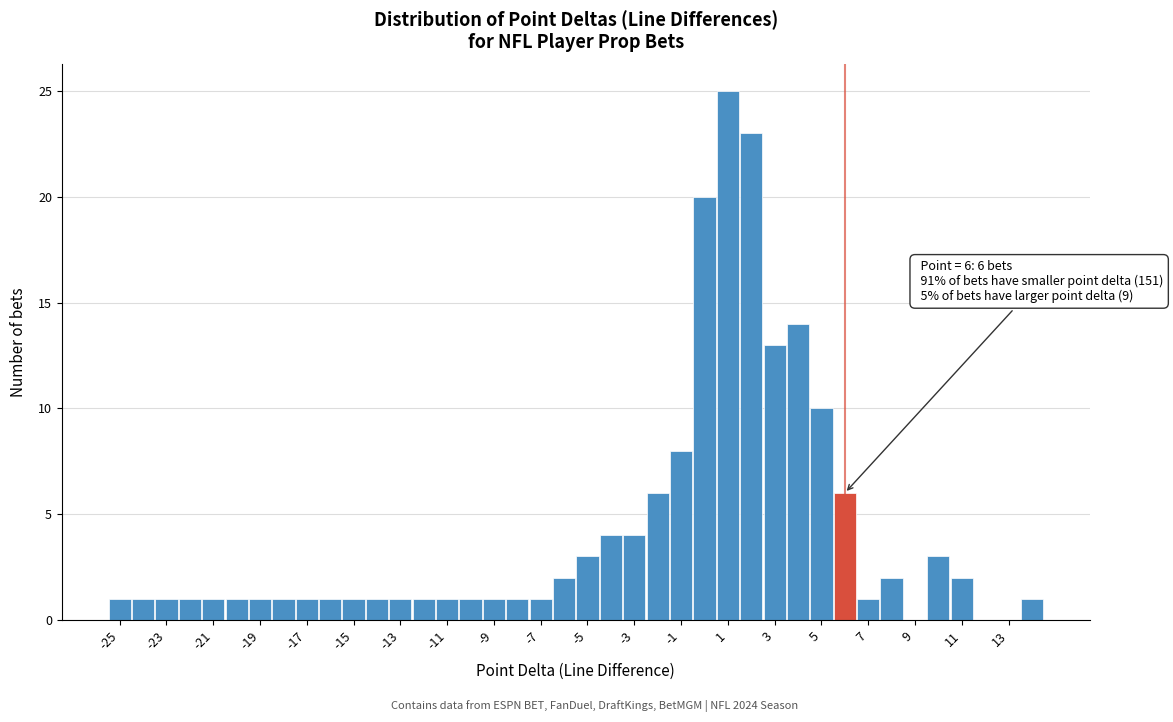

Which range on the x-axis has the tallest bar?

0.5 to 1.5